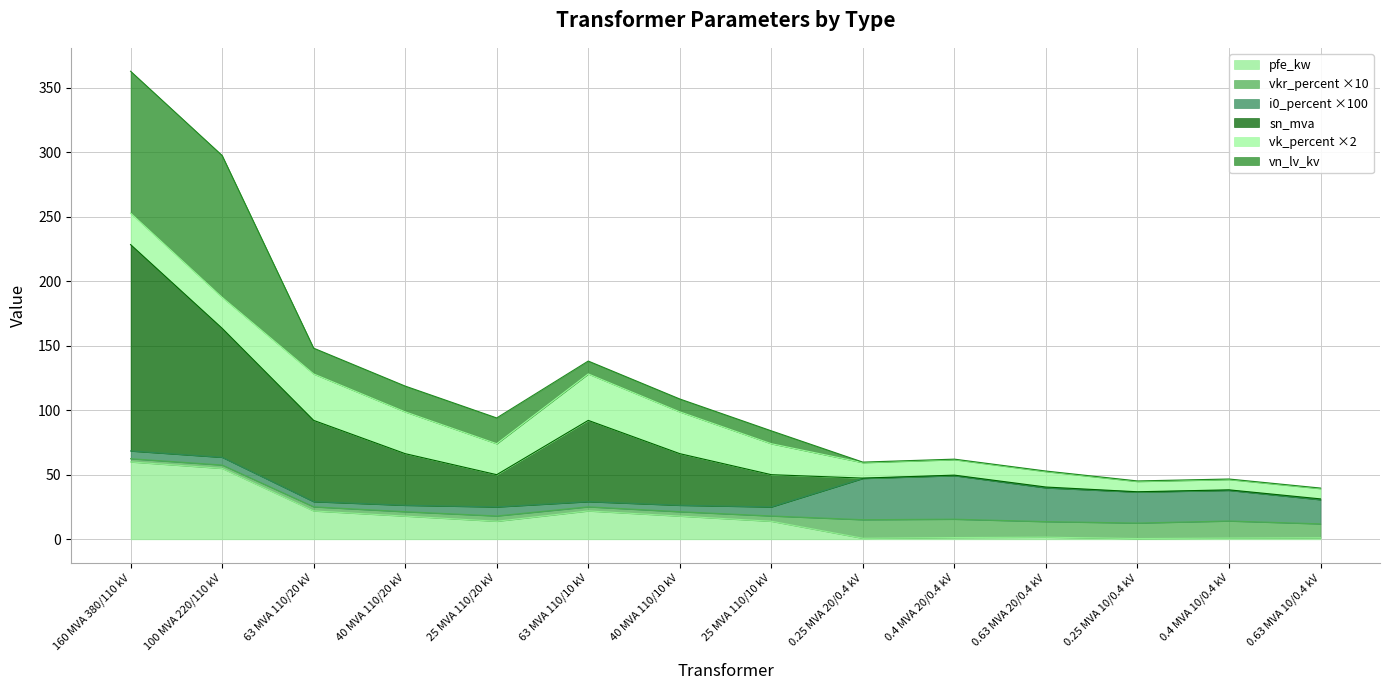

What is the value of the pfe_kw point at the 7th from the left?

18.0